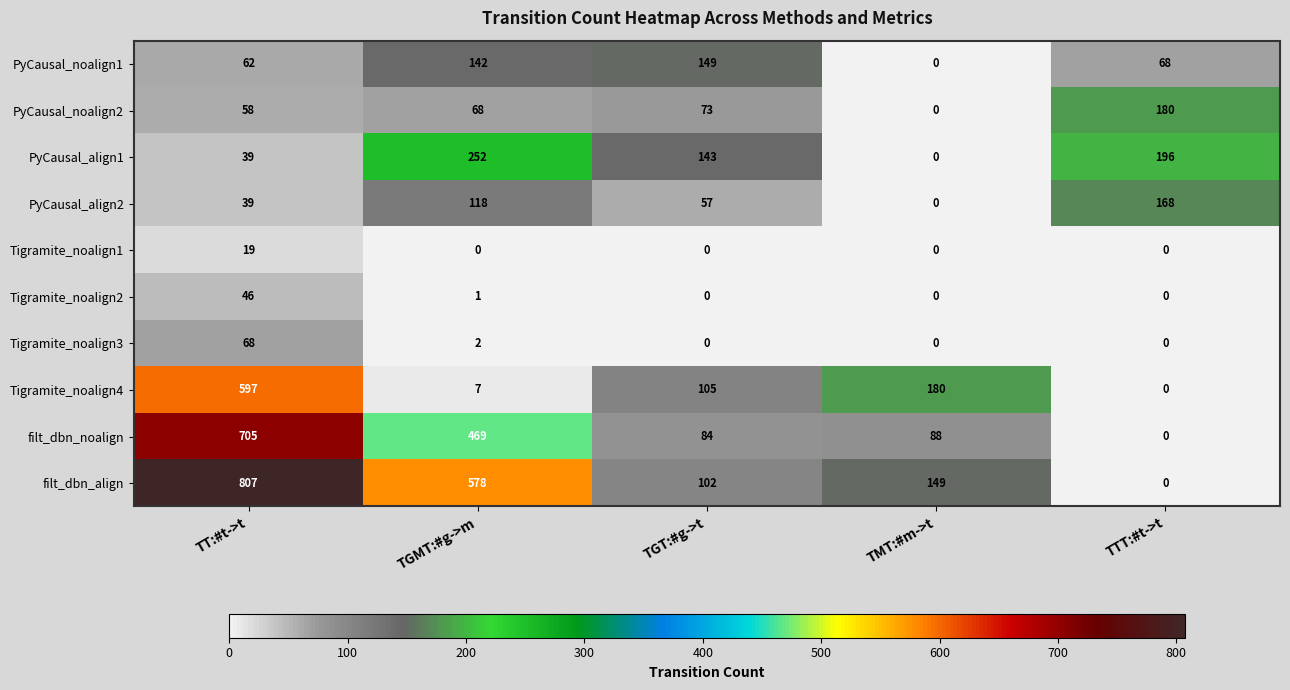

How many data points in Tigramite_noalign4 are less than 105?

2